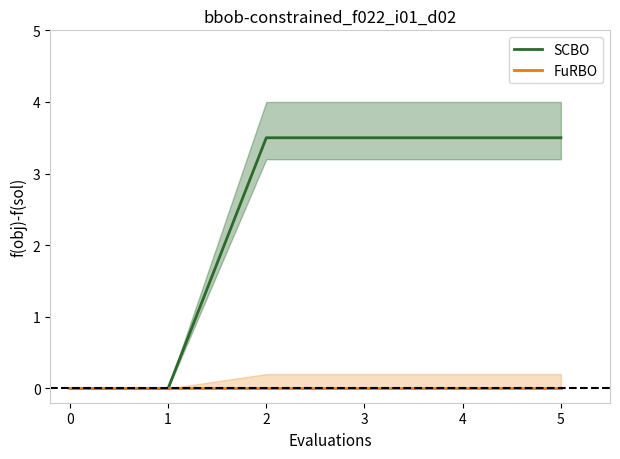

Does the chart have visible grid lines?

No